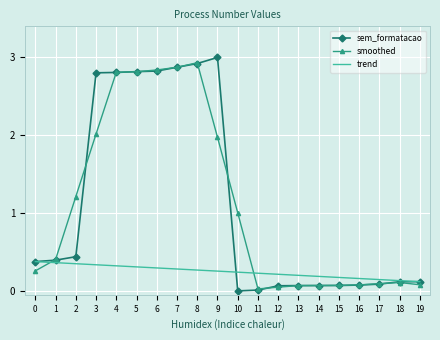

True or false: sem_formatacao has a value of 0.0 at 11.

True